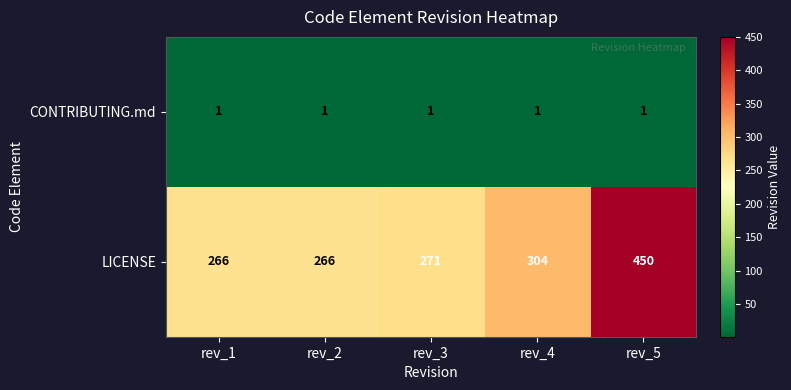

At which category is the sum across all series the highest?

rev_5